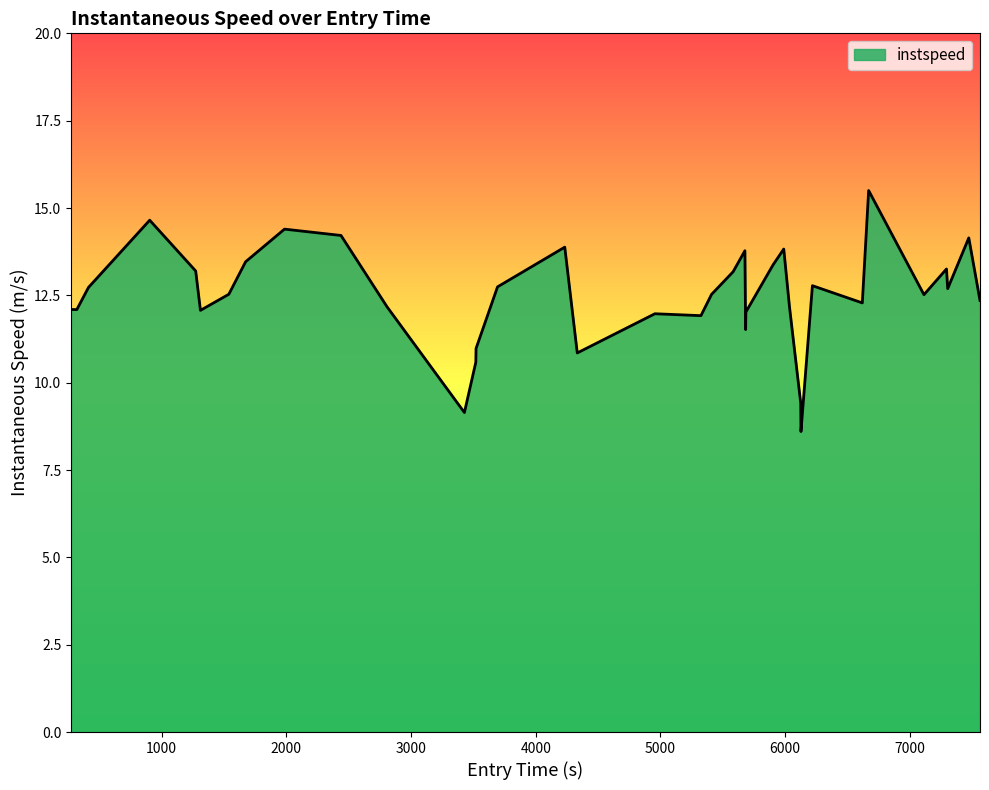

What is the difference between the maximum and minimum values?

6.9